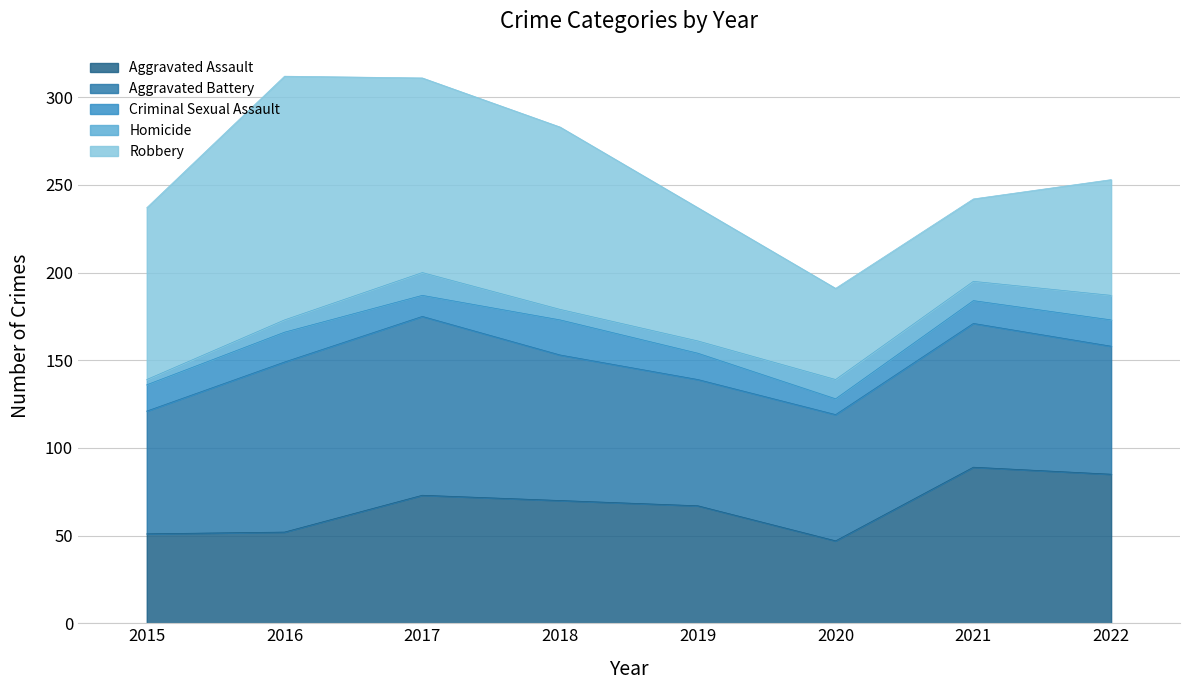

How many lines are shown in the chart?

5